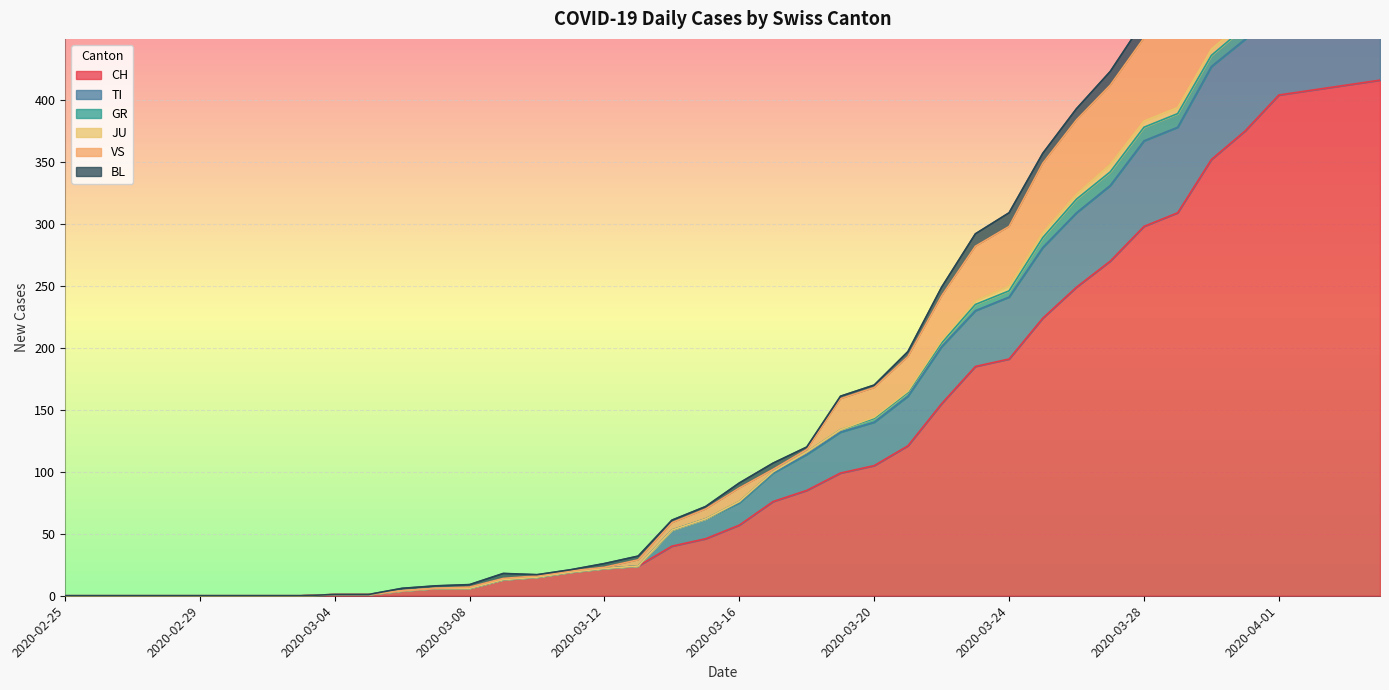

The CH series shows 298 at 2020-03-28. True or false?

True